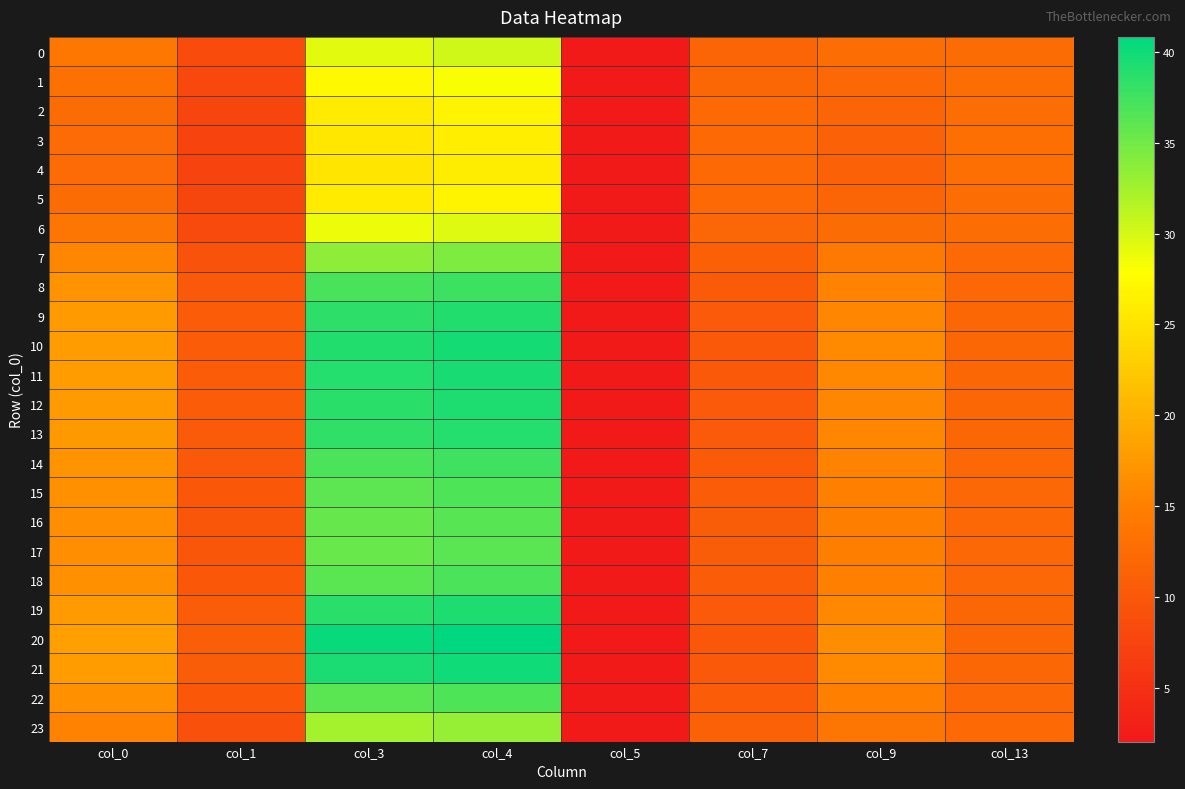

List the series in order of their peak value, highest first.

20, 21, 10, 11, 19, 12, 9, 13, 8, 14, 18, 22, 15, 16, 17, 7, 23, 0, 6, 1, 2, 5, 3, 4